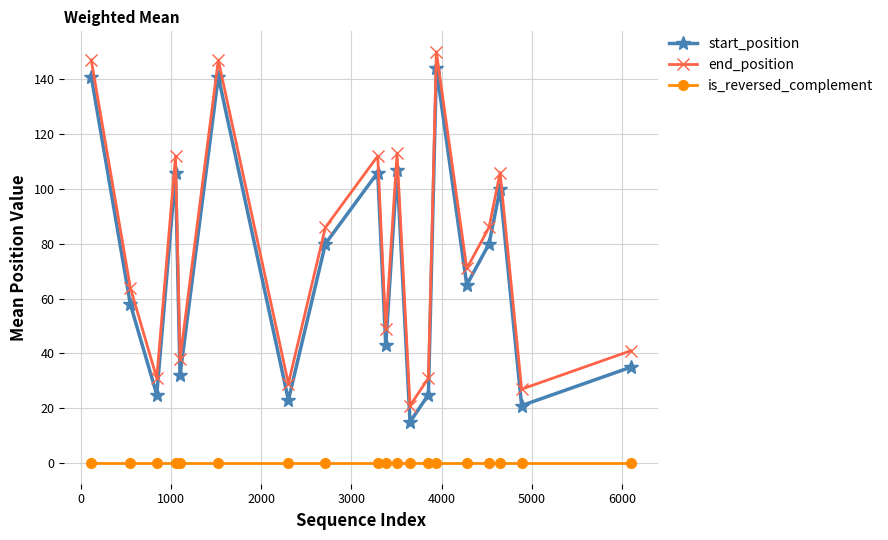

True or false: start_position and end_position intersect in this chart.

False